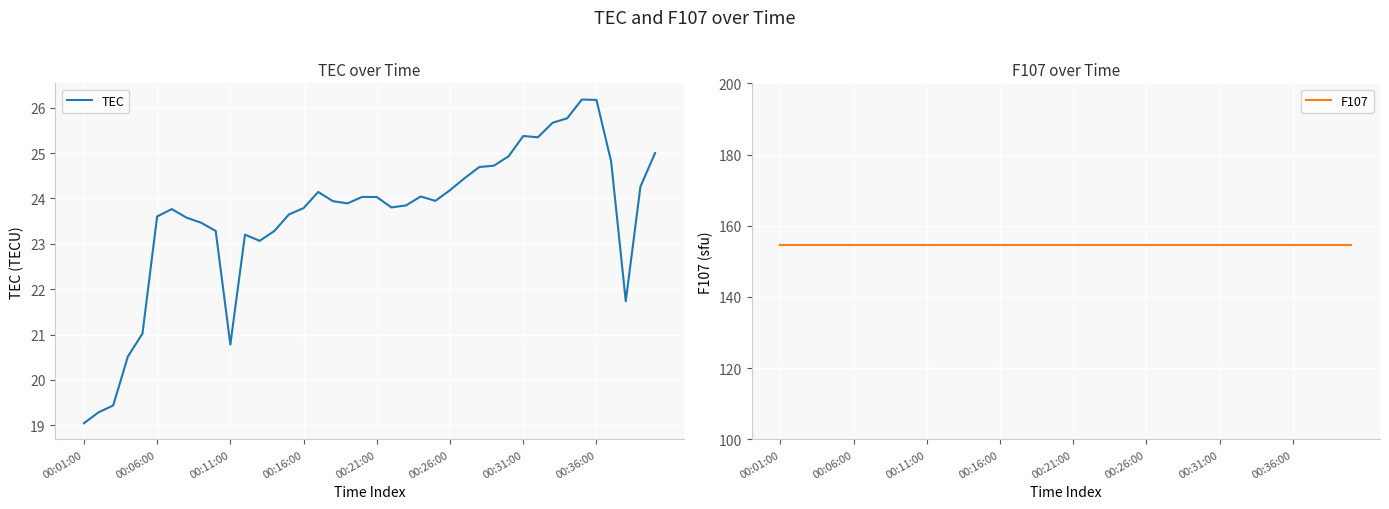

How many lines are shown in the chart?

2